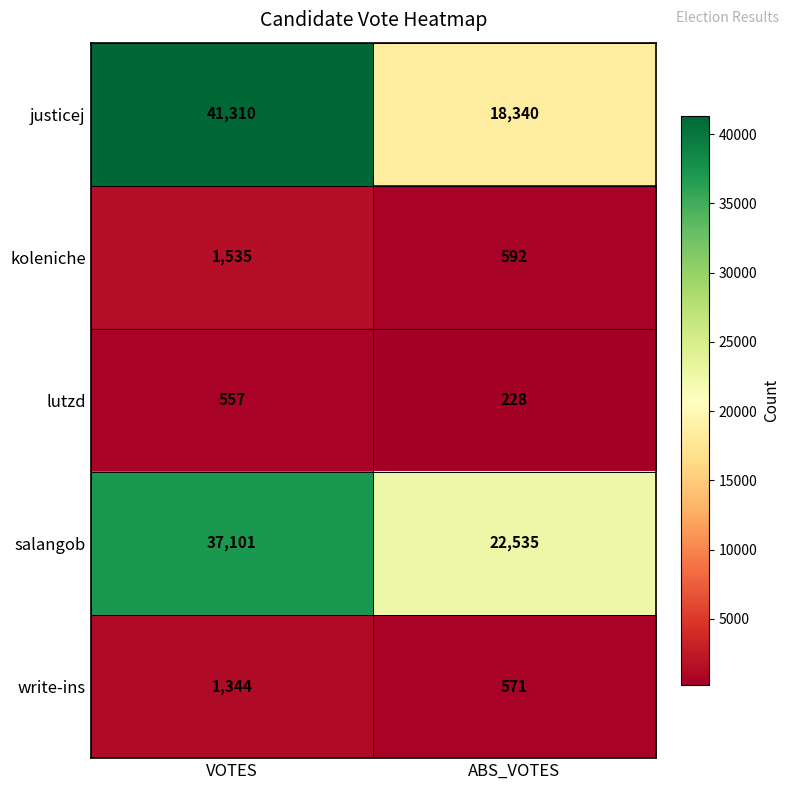

Which series has the largest total across all categories?

justicej